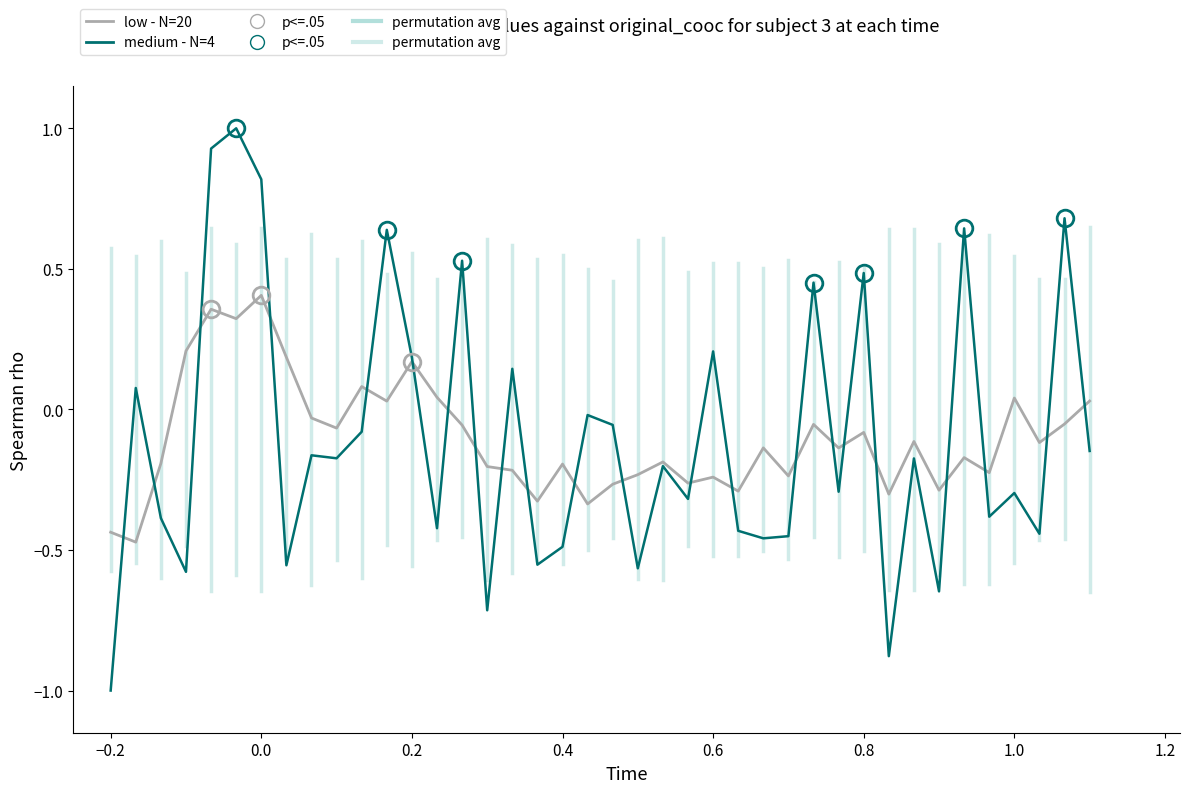

What is the sum of all low - N=20 values?

-4.0